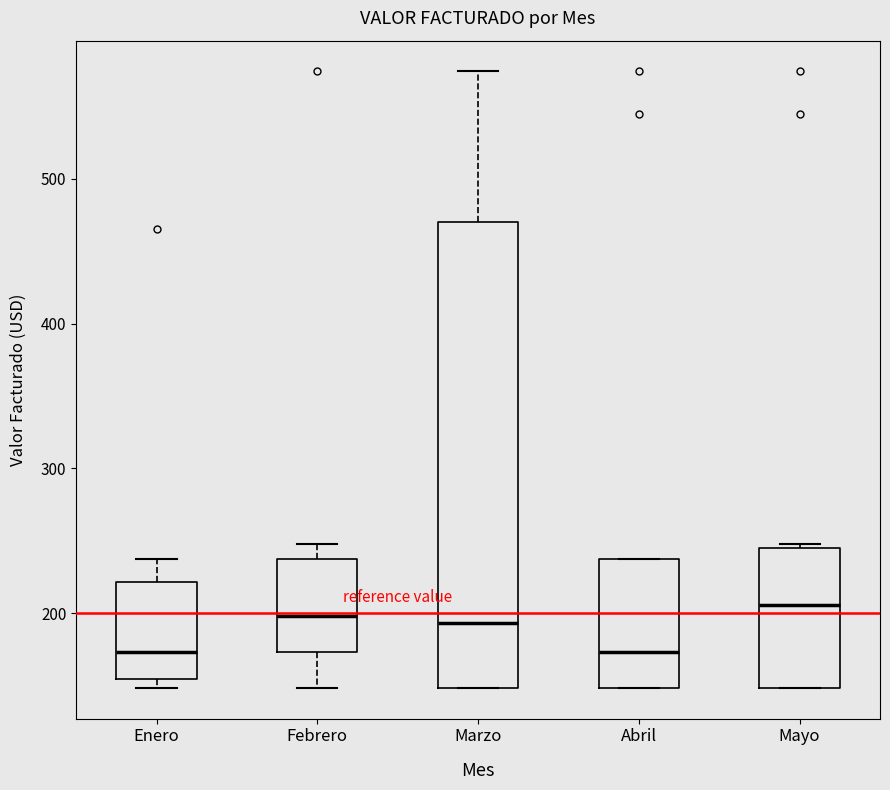

Reading left to right, transcribe this box plot: for each box, give where its median line is, the range the box spans, and where its two whiskers end, as read against the y-axis. The values are not printed on the chart, so give them approximately, as read against the axis.

Enero: median 170, box 150 to 220, whiskers 150 (just below the box's lower edge) to 240
Febrero: median 200, box 170 to 240, whiskers 150 to 250
Marzo: median 190, box 150 to 470, whiskers 150 to 570
Abril: median 170, box 150 to 240, whiskers 150 to 240
Mayo: median 210, box 150 to 250, whiskers 150 to 250